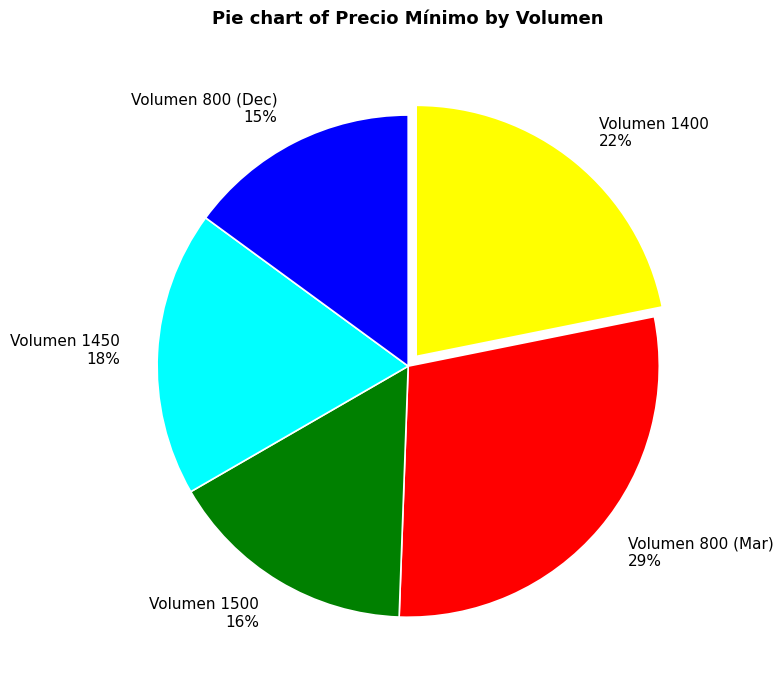

Which slice is the largest?

Volumen 800 (Mar) 29%